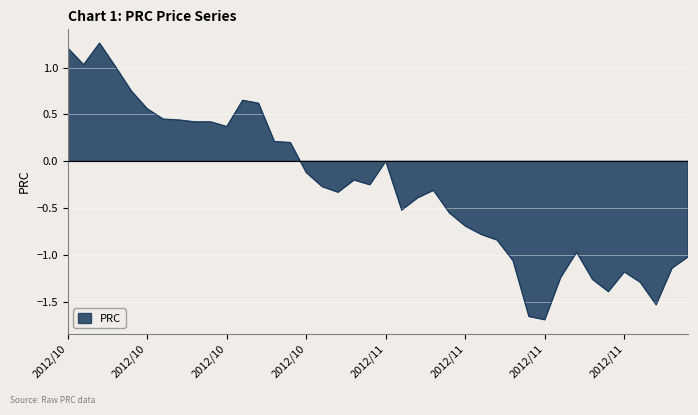

How many interior local peaks (higher than both neighbors) does the data have?

7